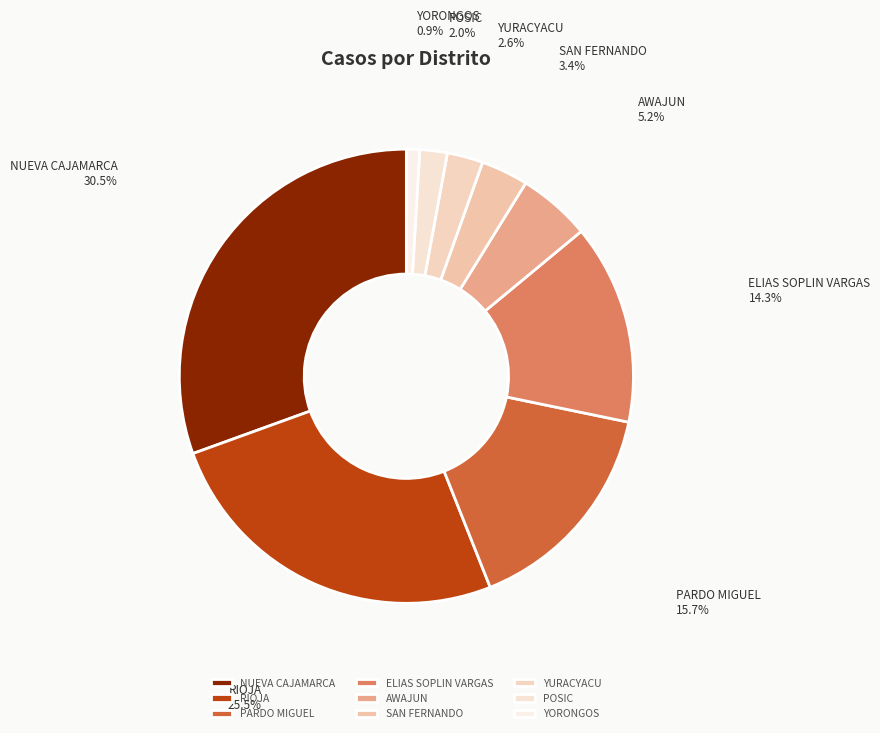

Does any single category account for the majority?

No